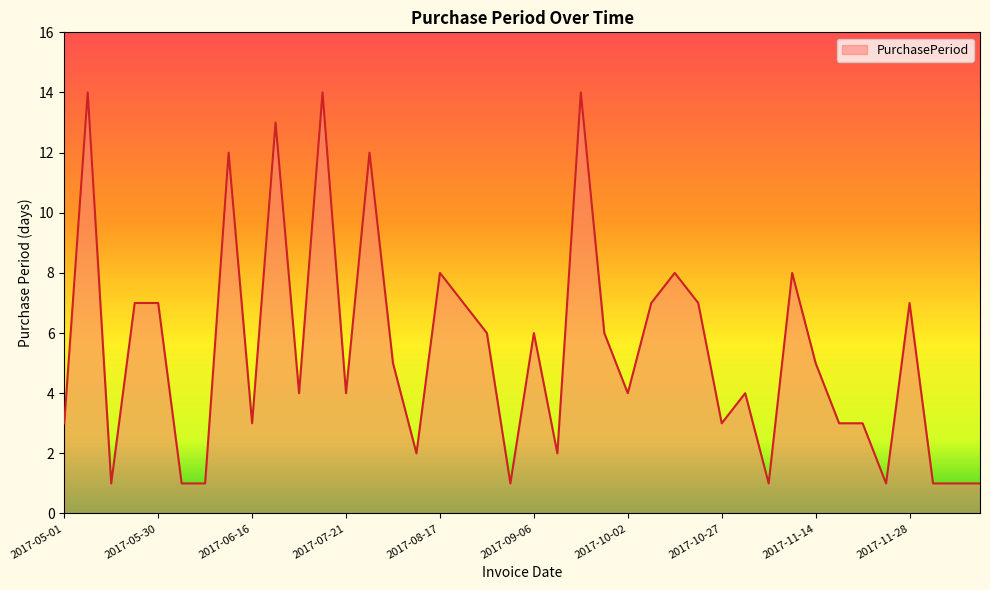

What is the greatest value displayed?

14